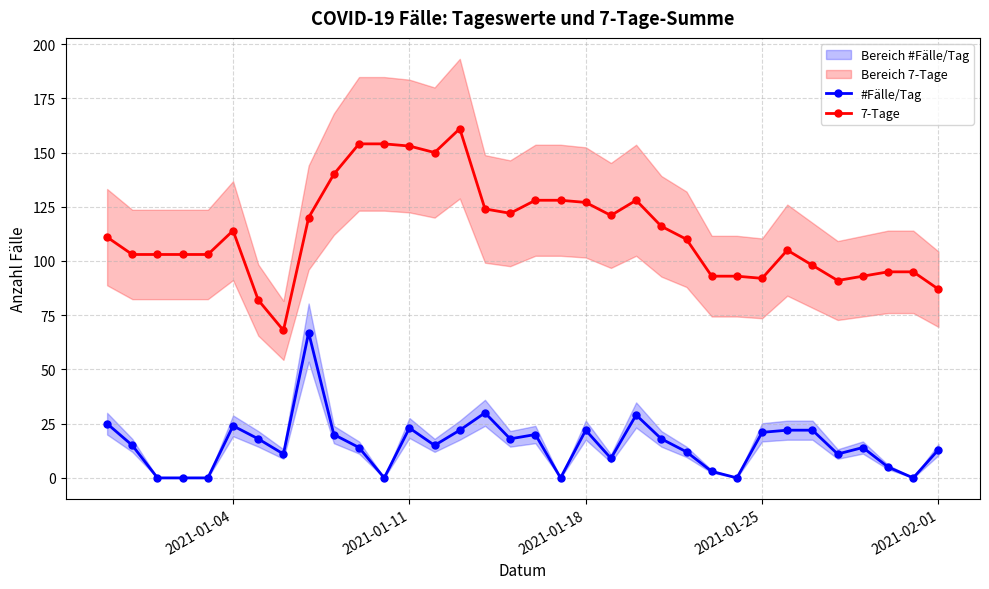

How many interior local peaks does the #Fälle/Tag series have?

8